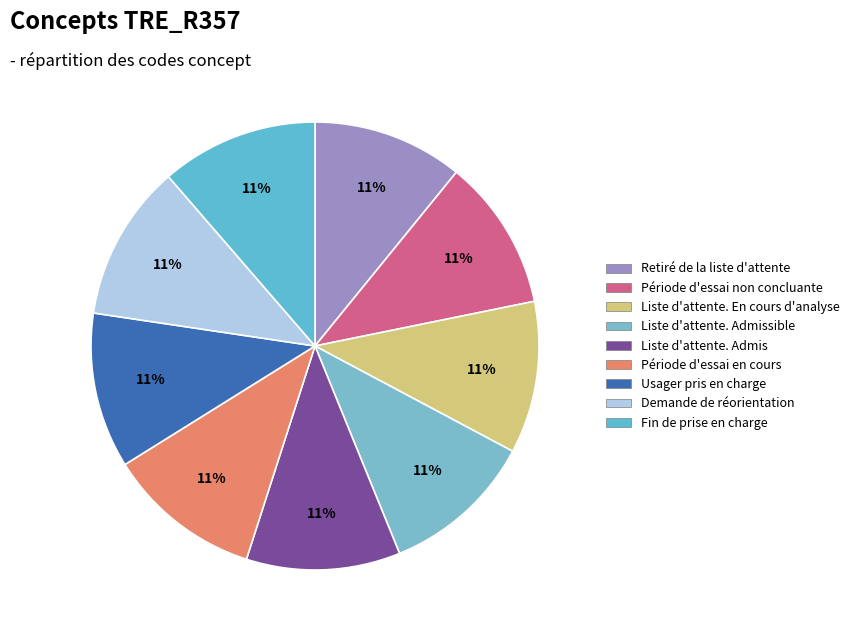

How many segments does this pie chart have?

9